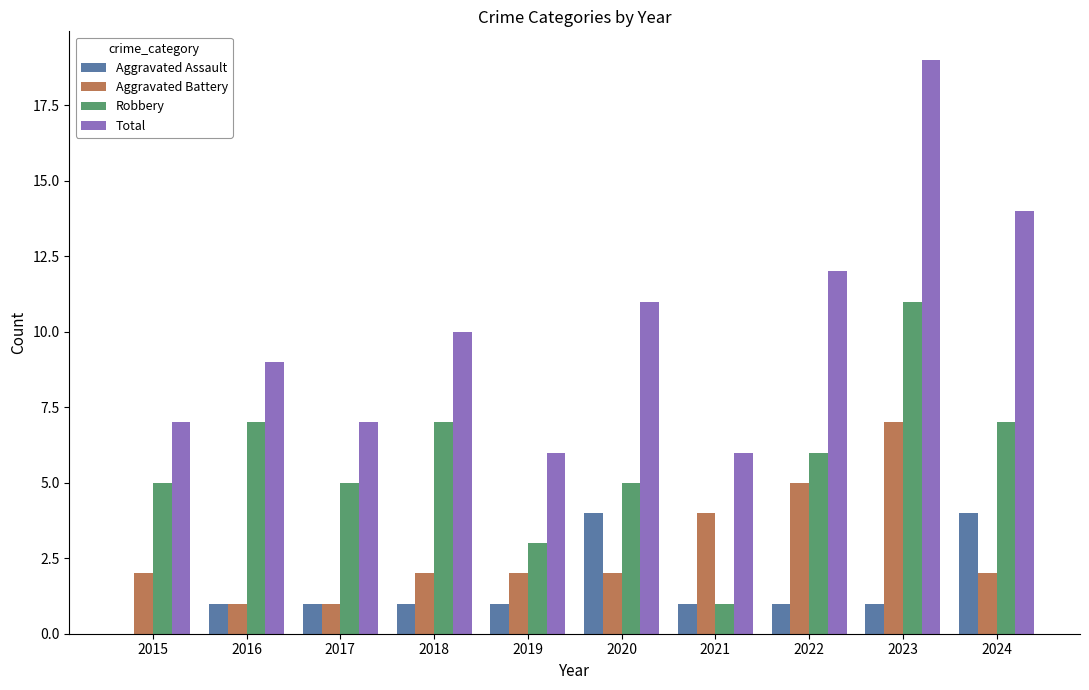

What is the maximum value for Aggravated Battery?

7